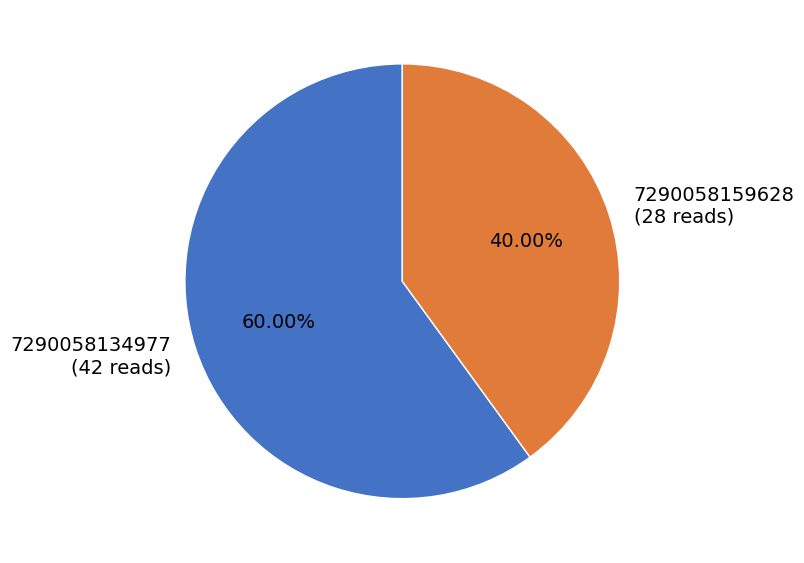

Rank the categories by value from lowest to highest.

7290058159628, 7290058134977